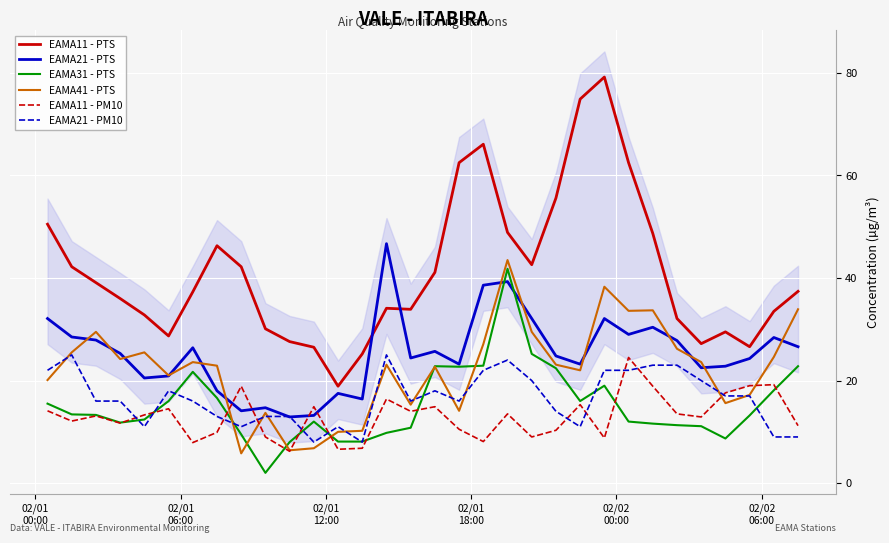

What is the minimum value for EAMA21 - PM10?

8.0